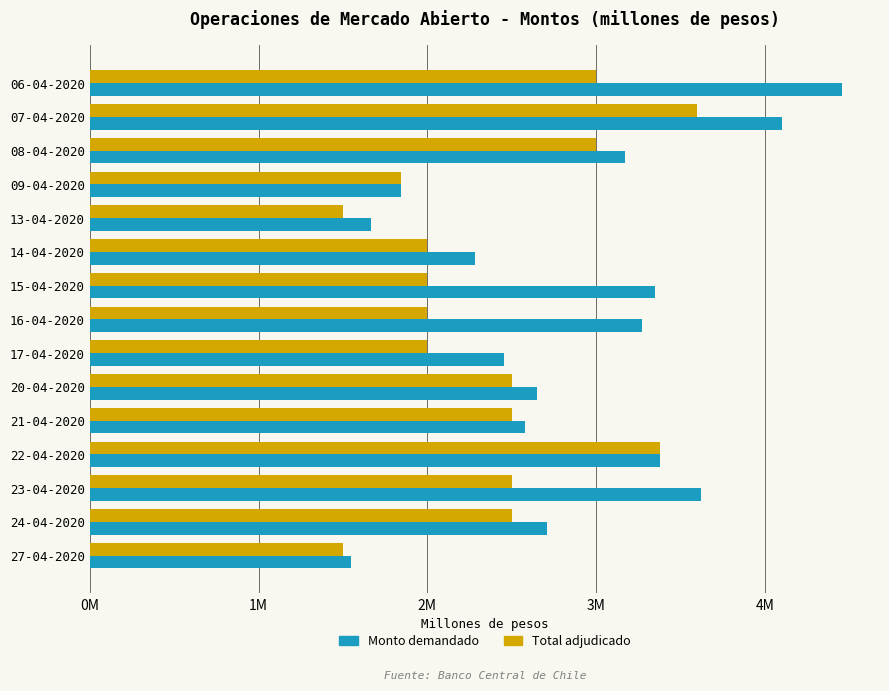

What are all the series names shown in the legend?

Monto demandado, Total adjudicado